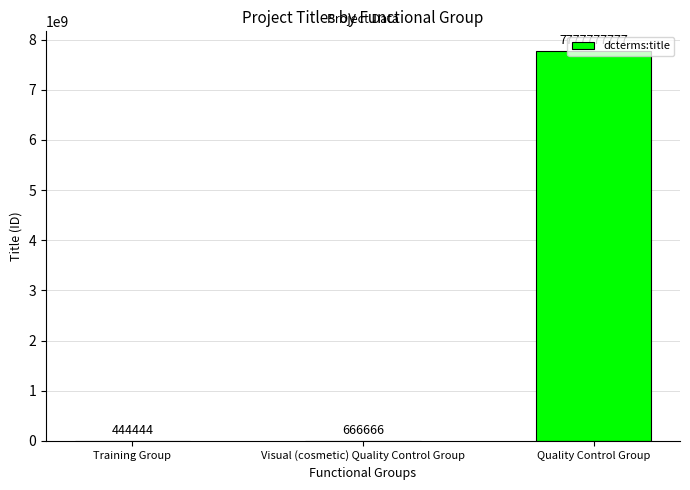

What is the sum of the values at Visual (cosmetic) Quality Control Group and Quality Control Group?

7778444443